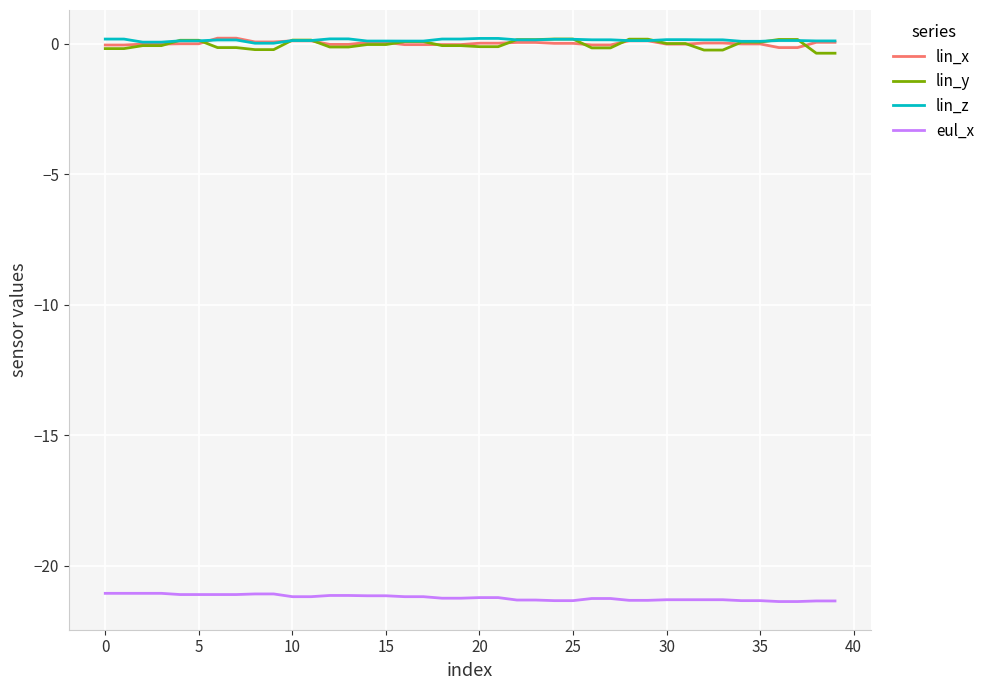

True or false: eul_x and lin_z intersect in this chart.

False